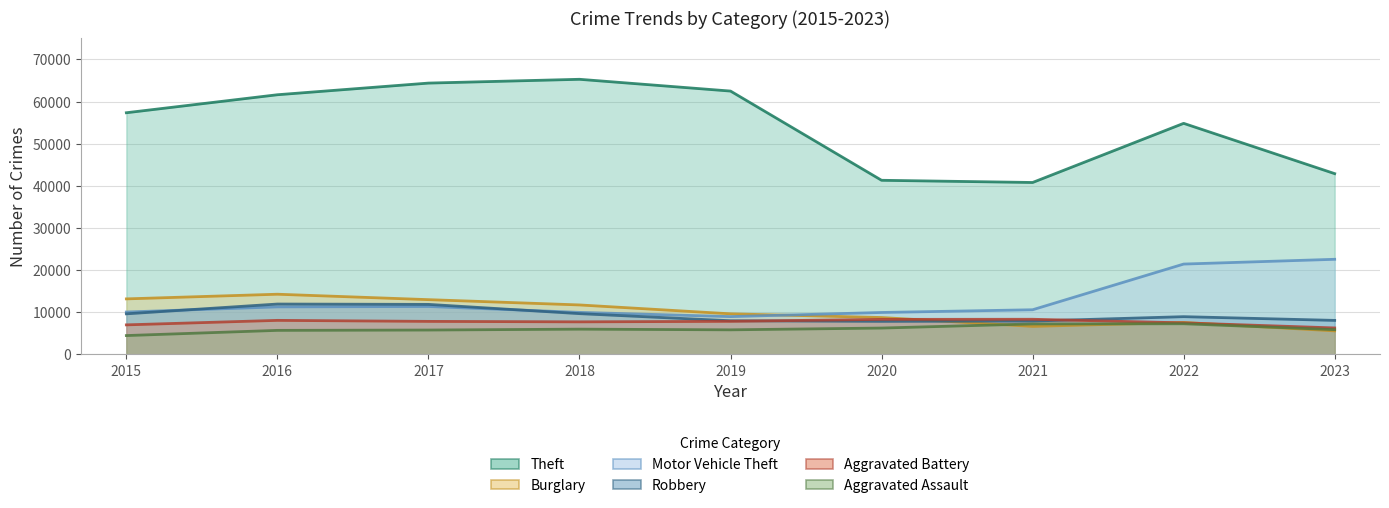

Where is Robbery nearest to the value 9907?

2018